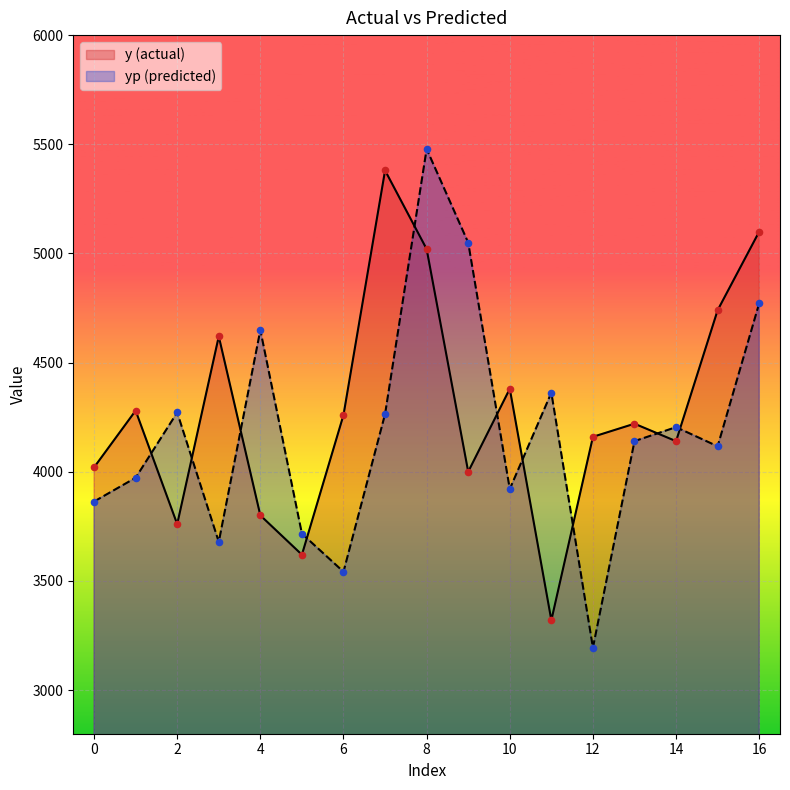

What are all the series names shown in the legend?

y, yp